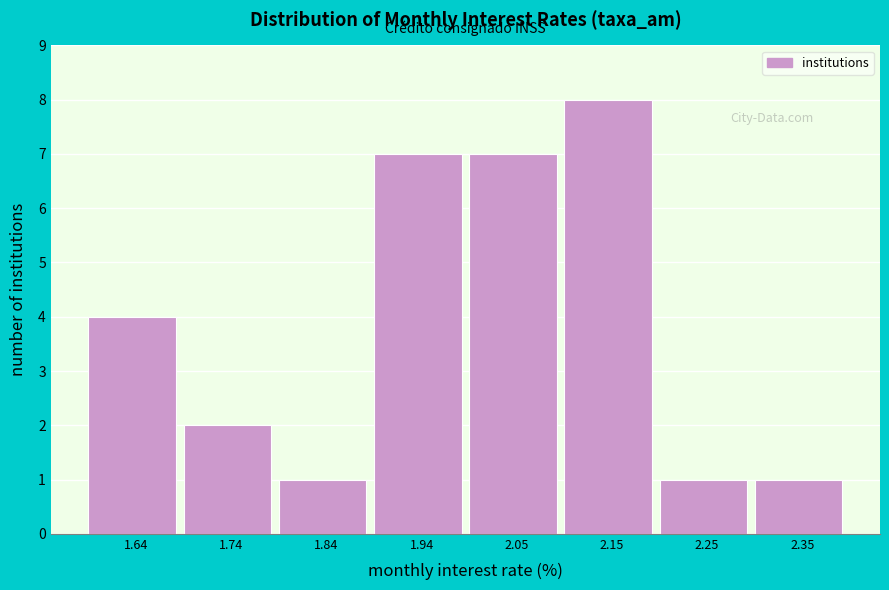

What is the height of the bar covering 1.7 to 1.8 on the x-axis? Neither the bar edges nor the heights are printed on the chart, so give them approximately, as read against the axes.

2